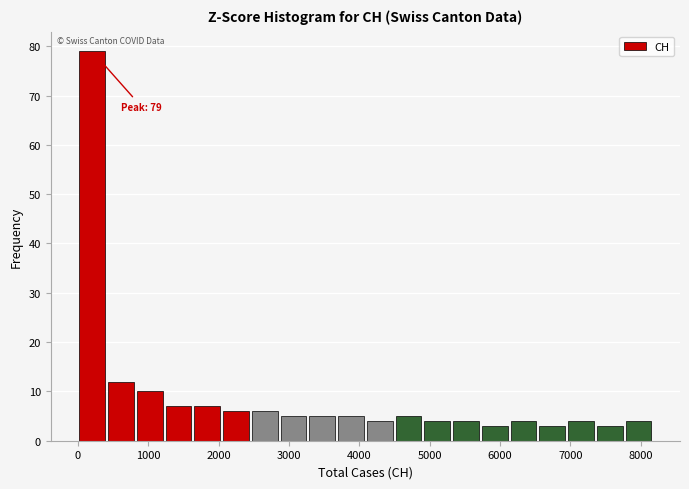

Which range on the x-axis has the tallest bar?

0 to 400